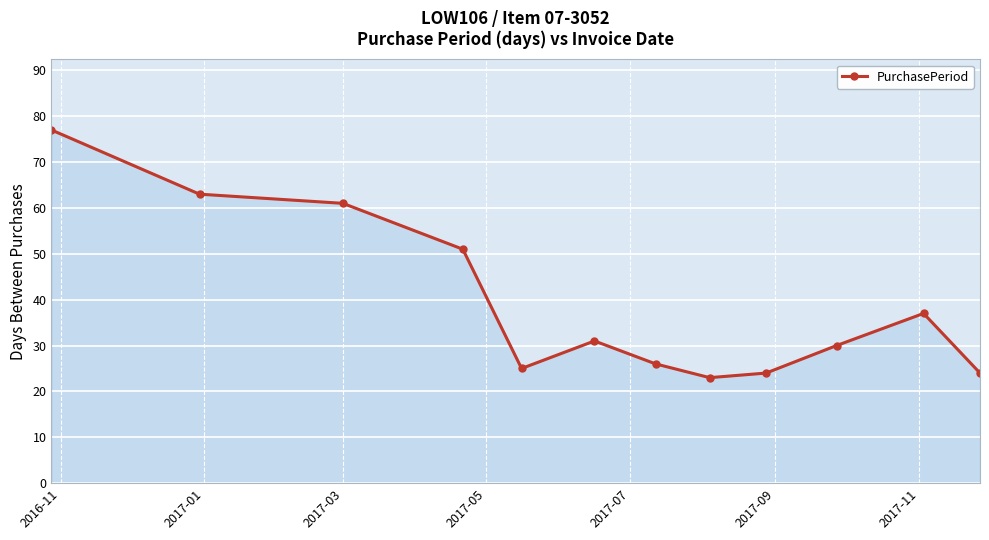

What is the difference between the maximum and minimum values?

54